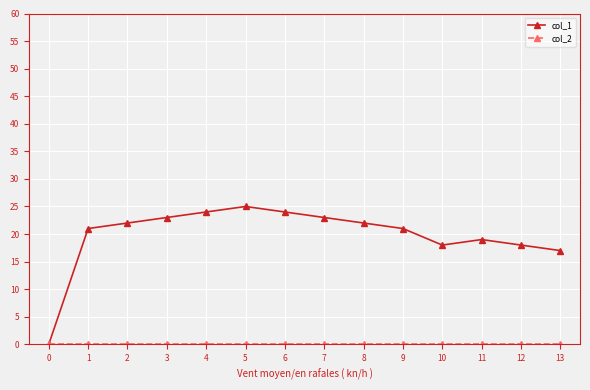

Which series has the widest spread of values?

col_1